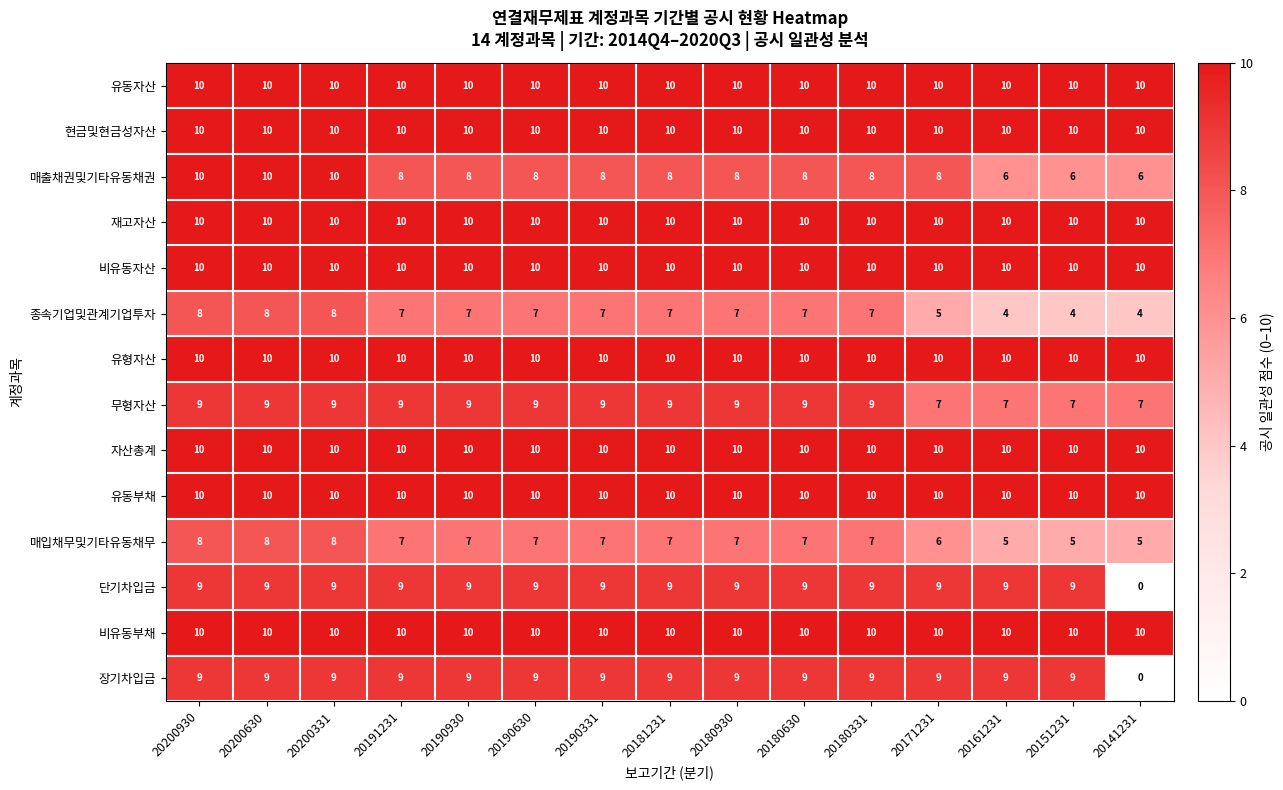

How many data points does each series have?

15